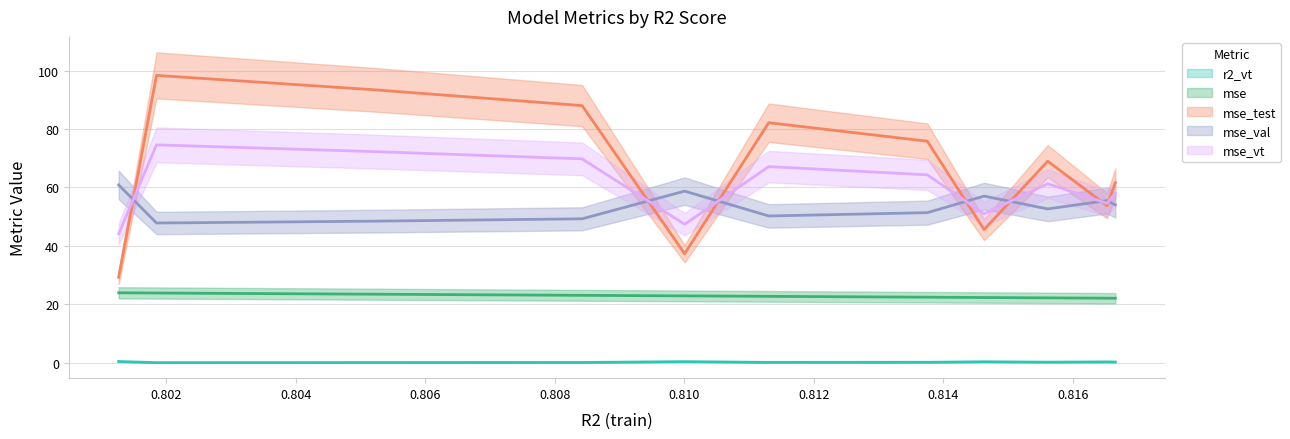

What is the difference between the second highest and minimum values in the mse_vt series?

28.1